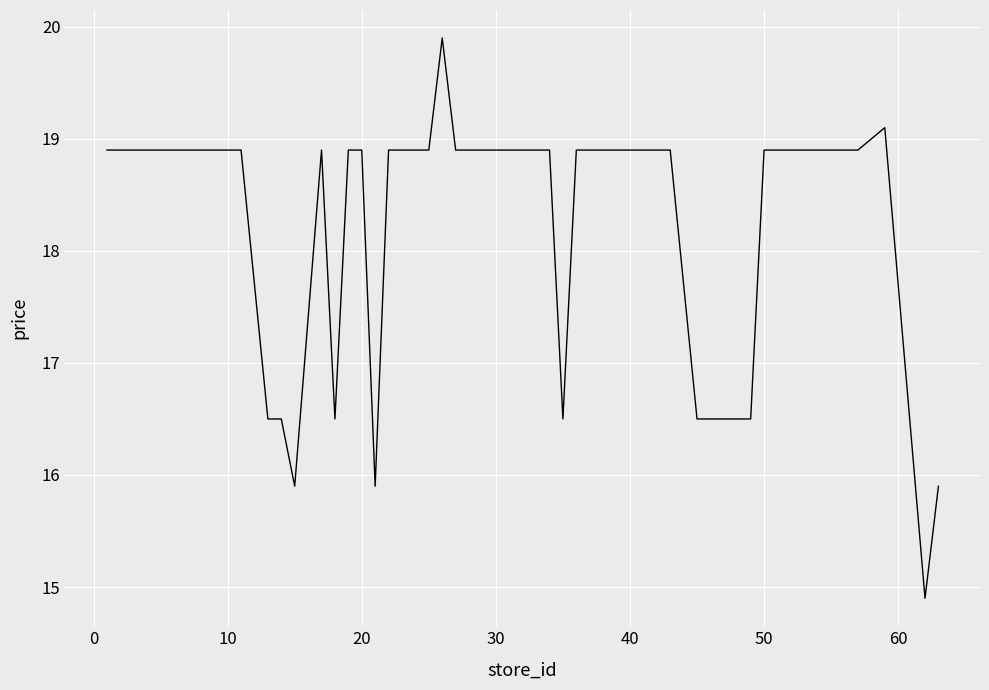

What is the greatest value displayed?

19.9